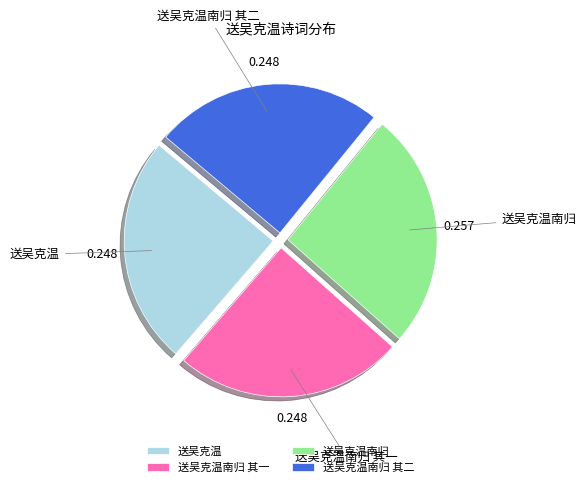

Is the sum of 送吴克温南归 and 送吴克温南归 其一 greater than half?

Yes